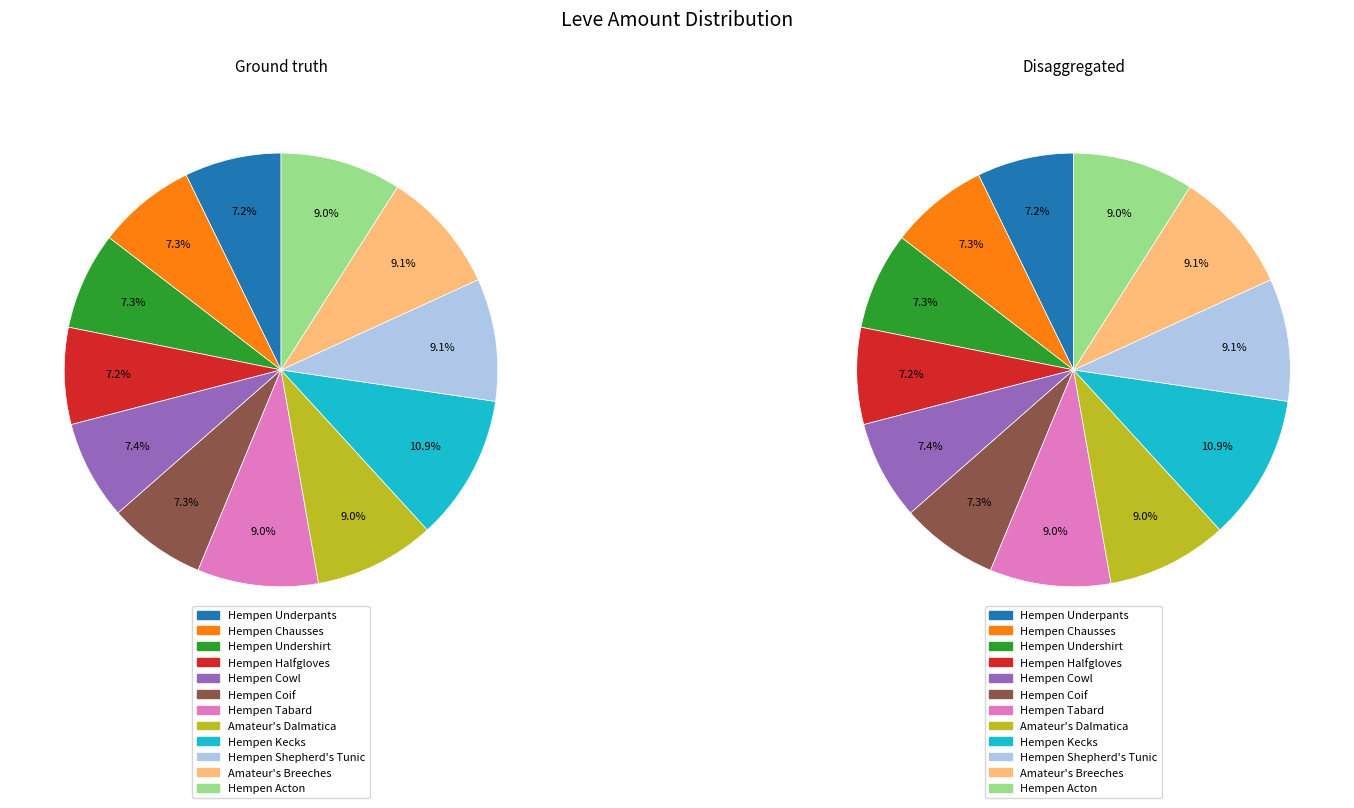

Which category has the biggest portion of the pie?

Hempen Kecks